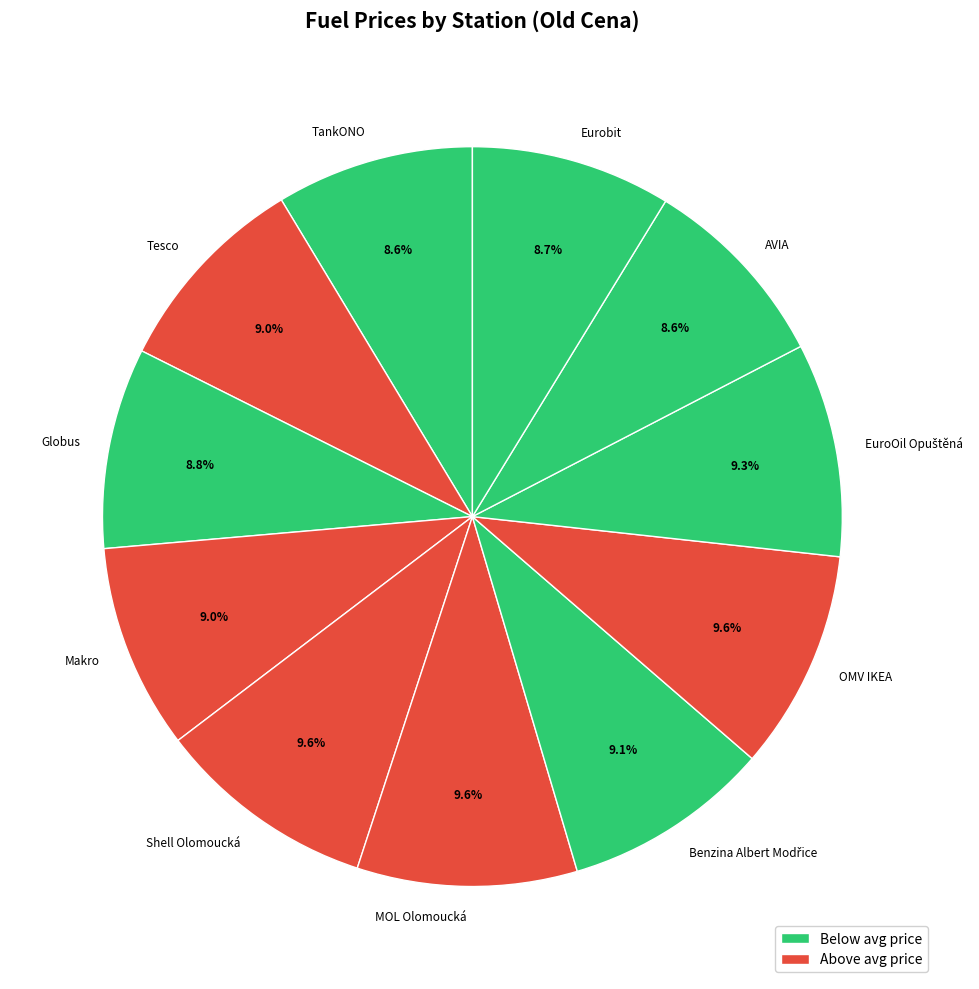

How many segments does this pie chart have?

11